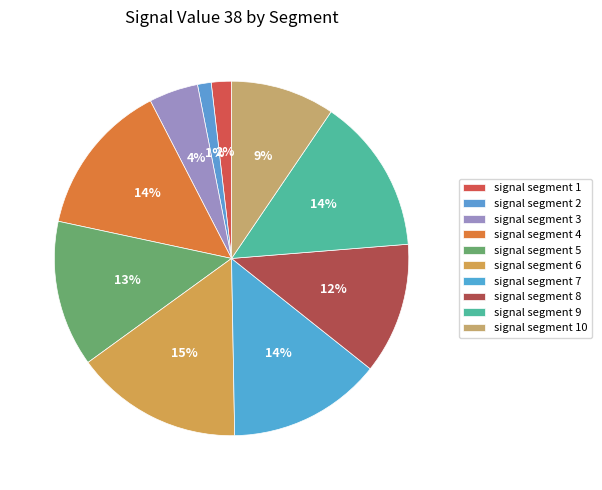

To the nearest percent, what portion does signal segment 10 represent?

9%